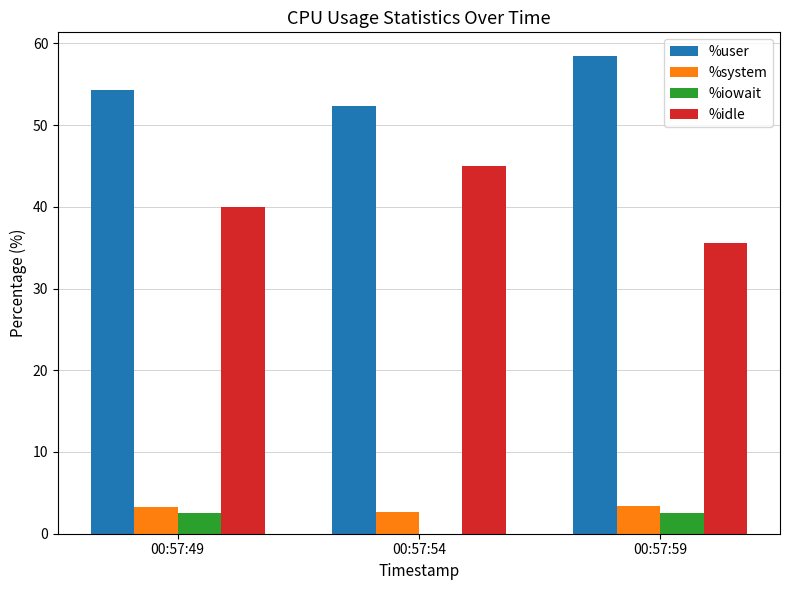

How many distinct data groups are displayed?

4